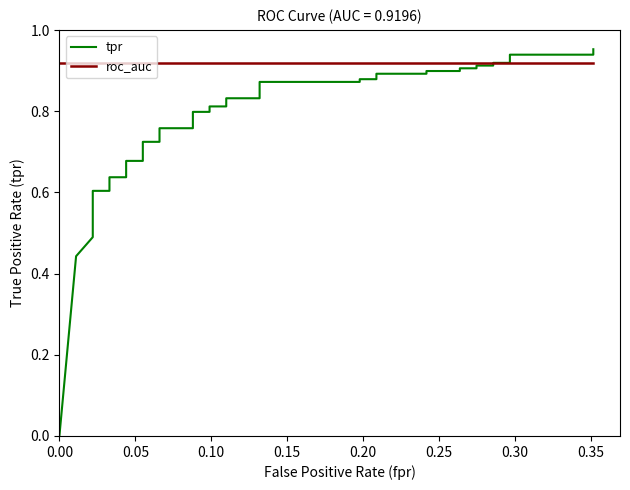

What is the value of the tpr point at the 4th from the left?

0.5